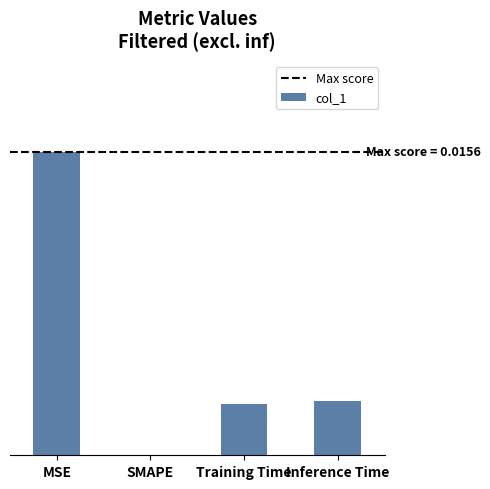

Rank the categories by value from highest to lowest.

MSE, Inference Time, Training Time, SMAPE